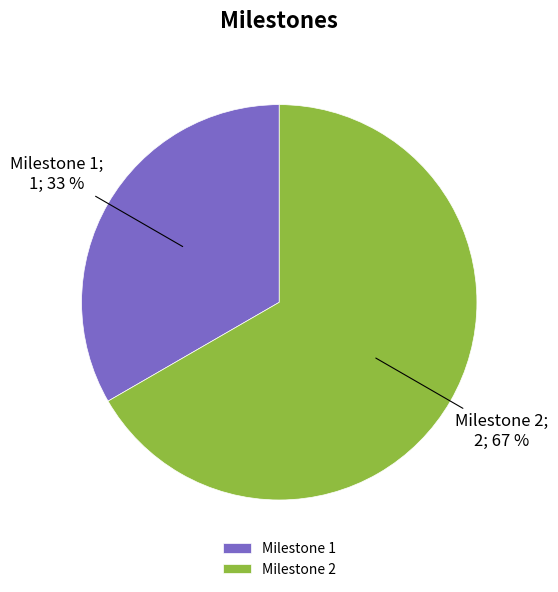

To the nearest percent, what is the average slice percentage?

50%